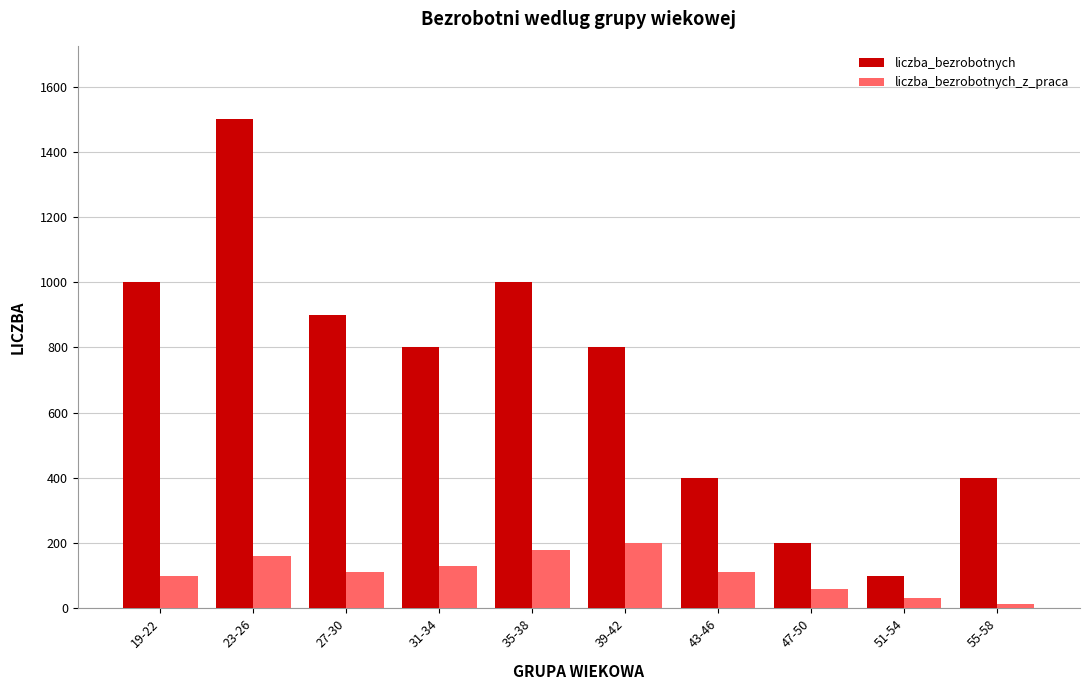

Reading right to left, transcribe all the data shown in this chart.

liczba_bezrobotnych: 400	100	200	400	800	1000	800	900	1500	1000
liczba_bezrobotnych_z_praca: 13	33	60	110	200	180	130	110	160	100